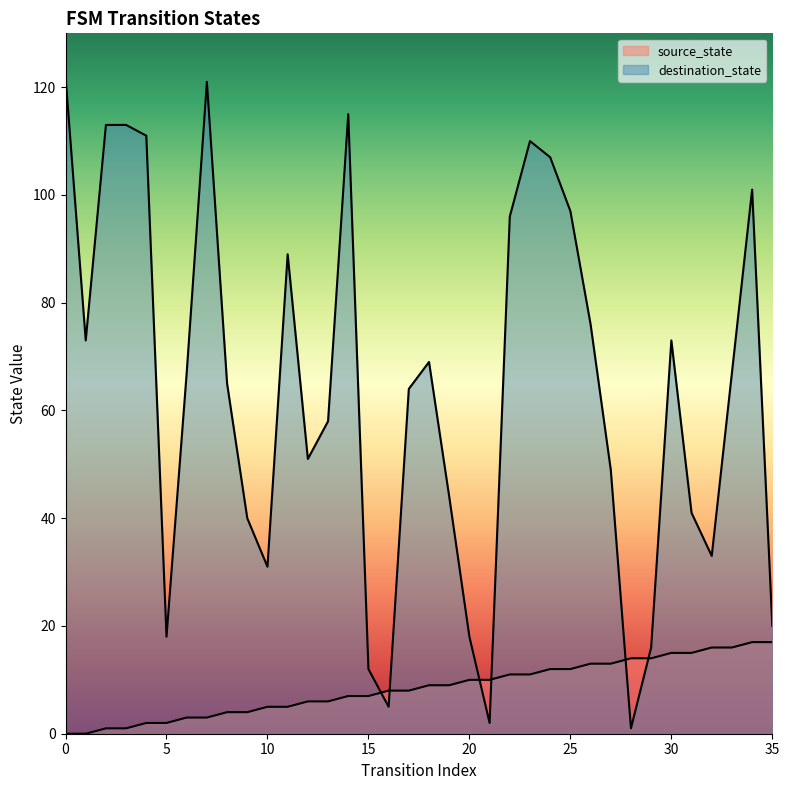

At which category does destination_state reach its first local peak?

7